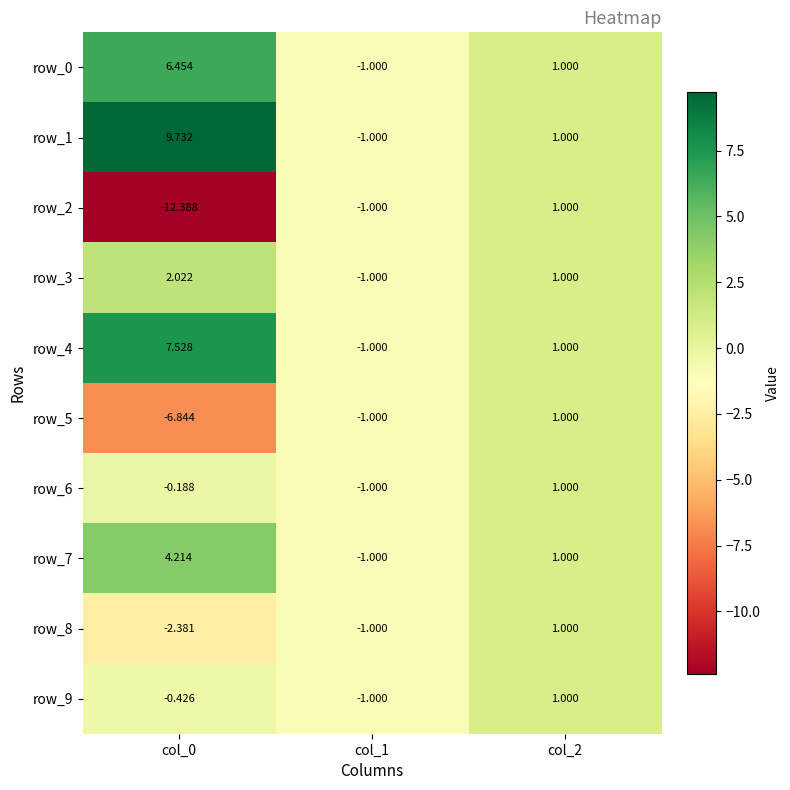

Which series has the largest total across all categories?

row_1